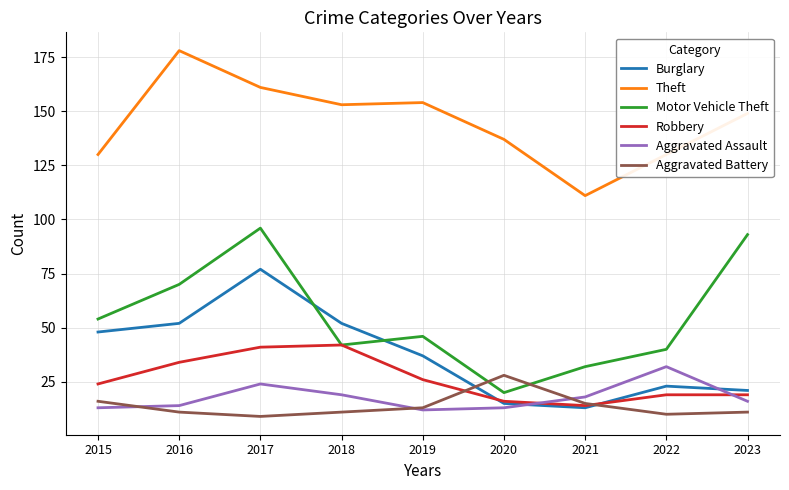

Is it true that Theft equals 117 at 2016?

False